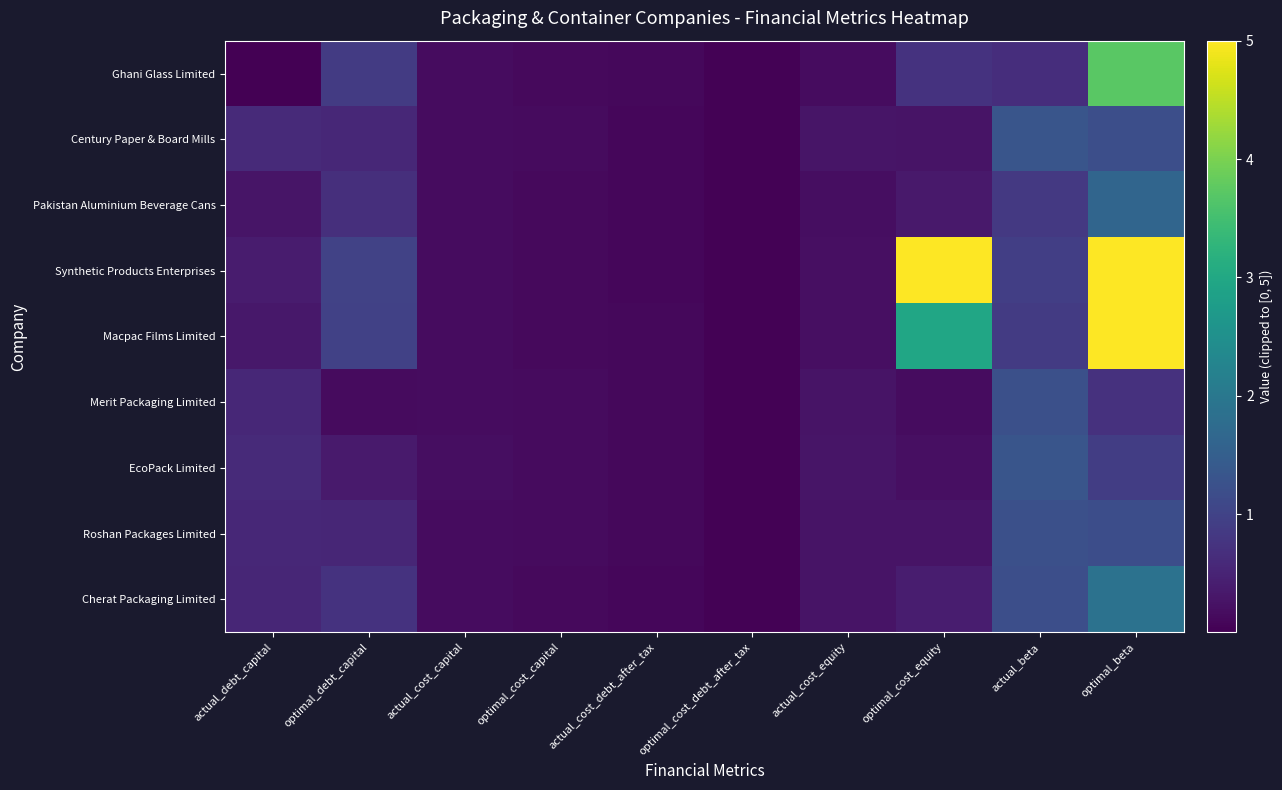

At how many categories does at least one series exceed 0?

10